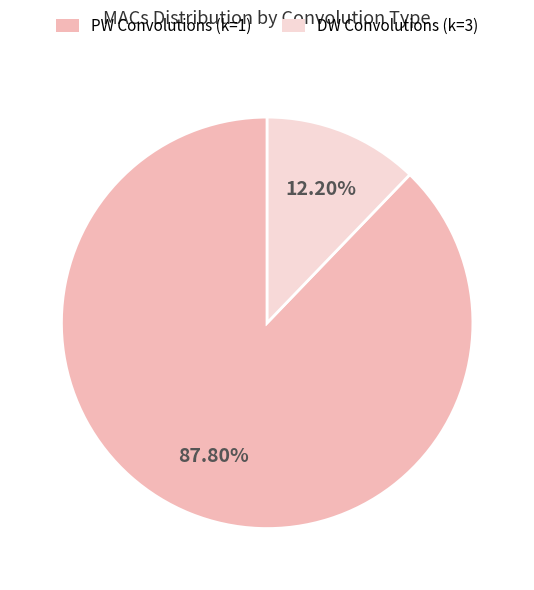

What is the majority slice?

PW Convolutions (k=1)